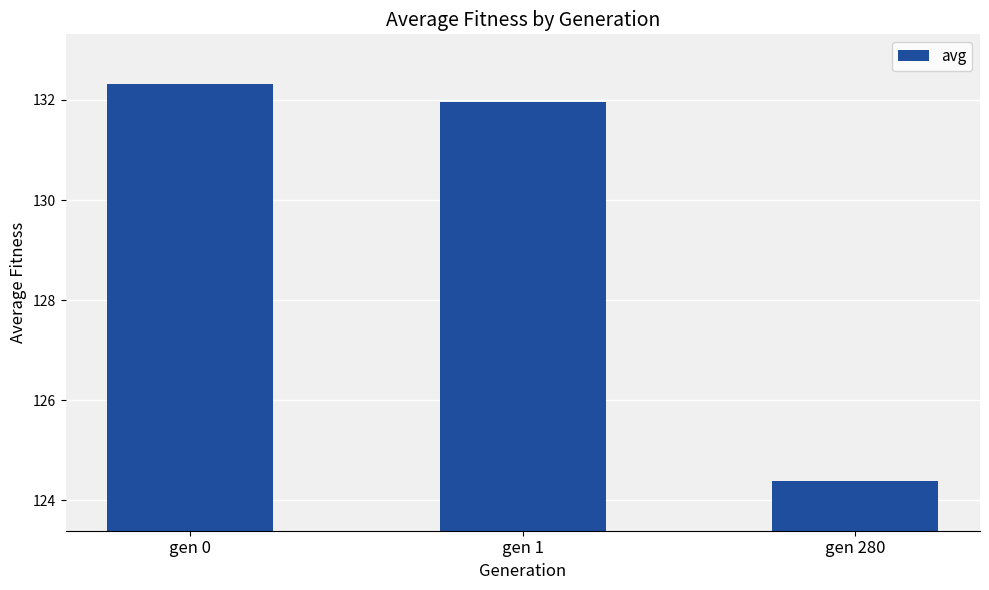

The value at gen 1 is 132.0. True or false?

True